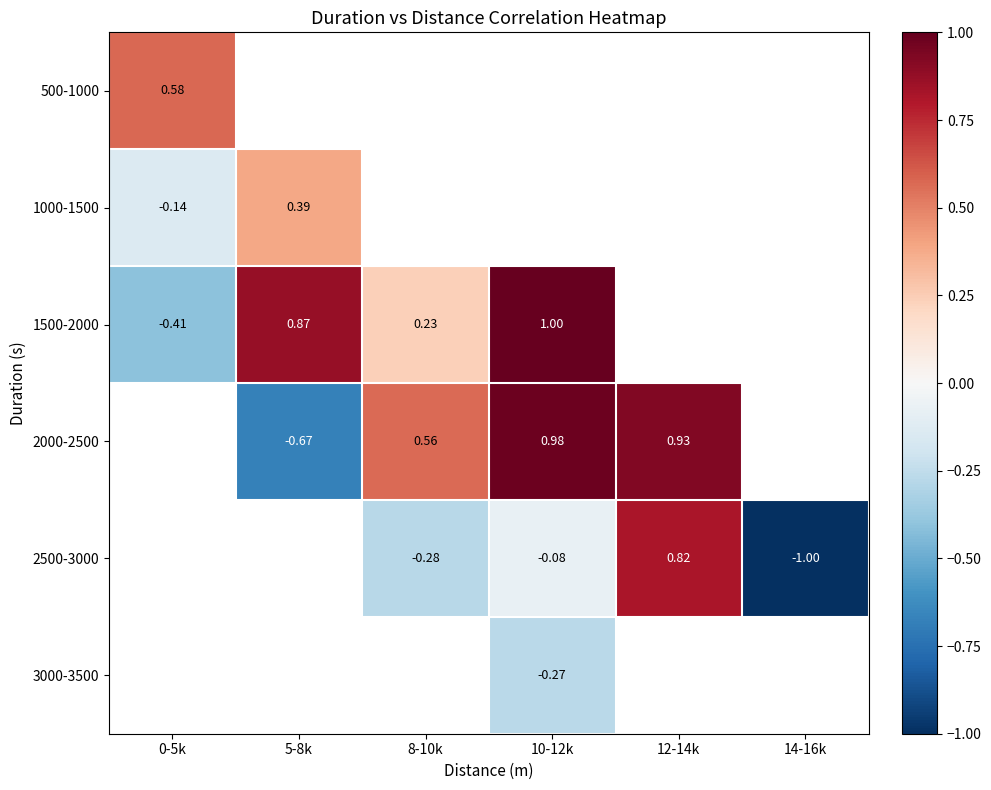

At how many categories does at least one series exceed 0?

5